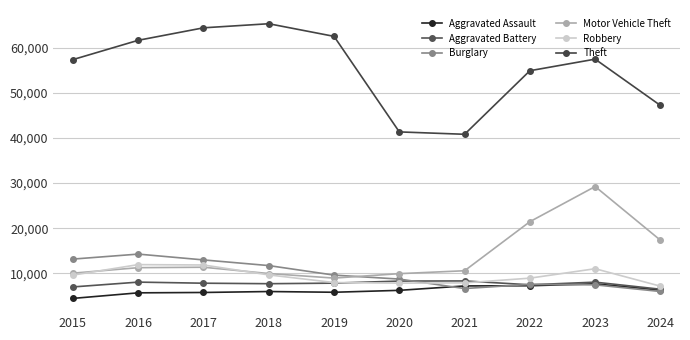

Reading left to right, list all the values displayed in this chart.

Aggravated Assault: 4480	5713	5793	6002	5841	6265	7242	7280	7710	6310
Aggravated Battery: 7019	8086	7845	7735	7858	8321	8347	7492	8077	6511
Burglary: 13184	14289	13001	11747	9638	8758	6662	7593	7484	6009
Motor Vehicle Theft: 10068	11285	11380	9985	8977	9959	10604	21463	29249	17363
Robbery: 9638	11960	11880	9681	7995	7855	7920	8963	11052	7186
Theft: 57351	61623	64386	65290	62495	41341	40815	54887	57450	47203